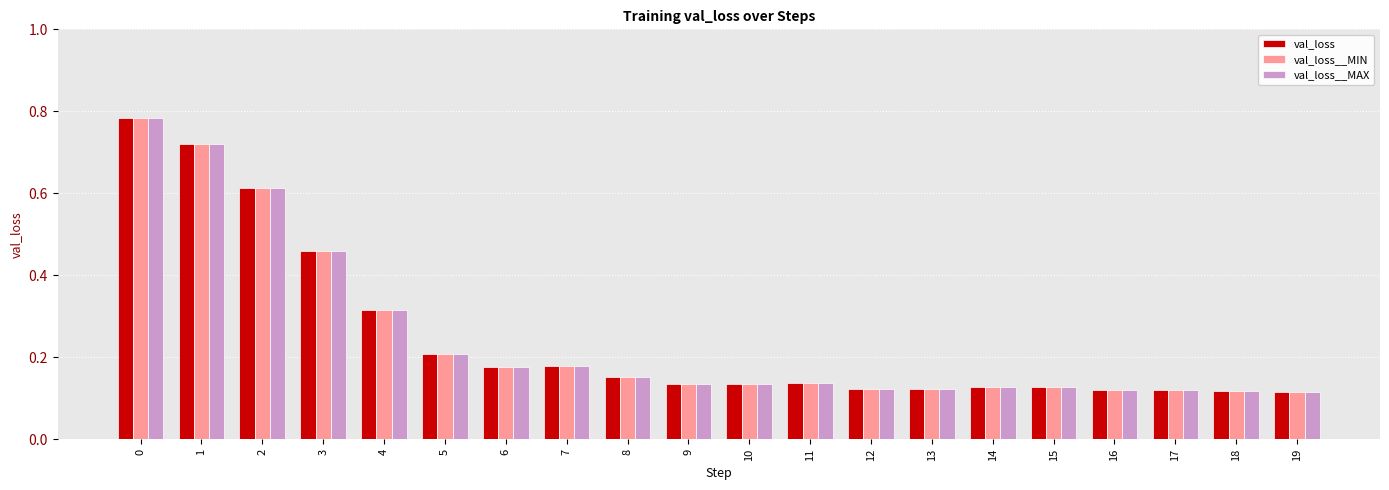

At how many categories does at least one series exceed 0?

20